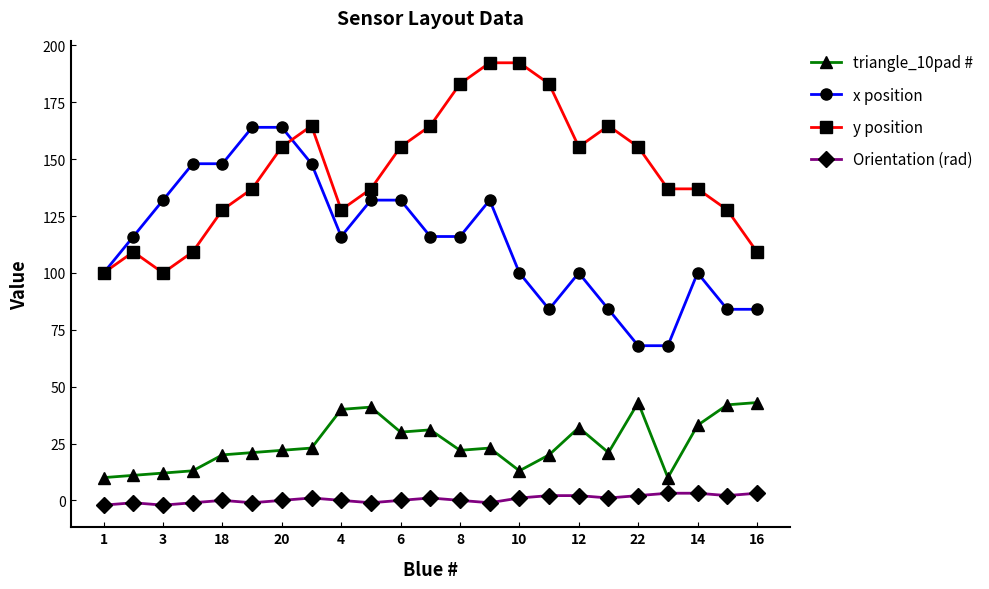

Which series has the largest total across all categories?

y position